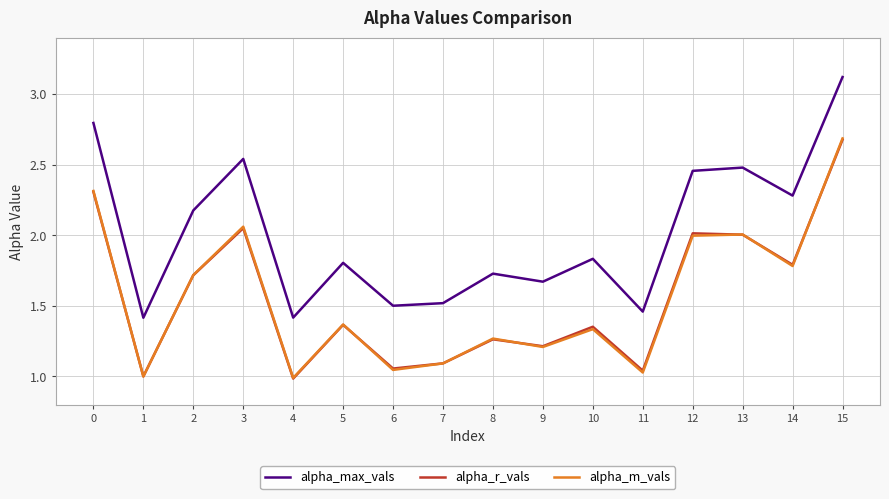

Which category has the highest value in the alpha_max_vals series?

15